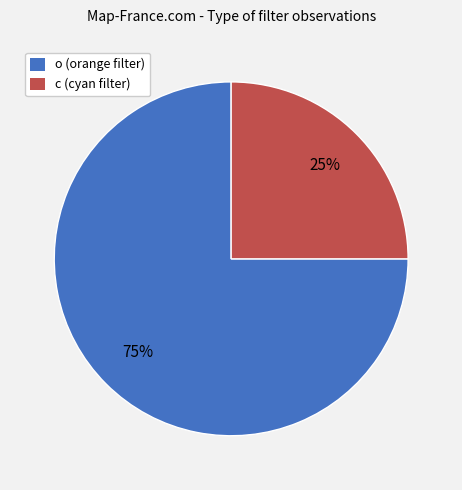

To the nearest percent, what is the difference between the c and o slice percentages?

50%